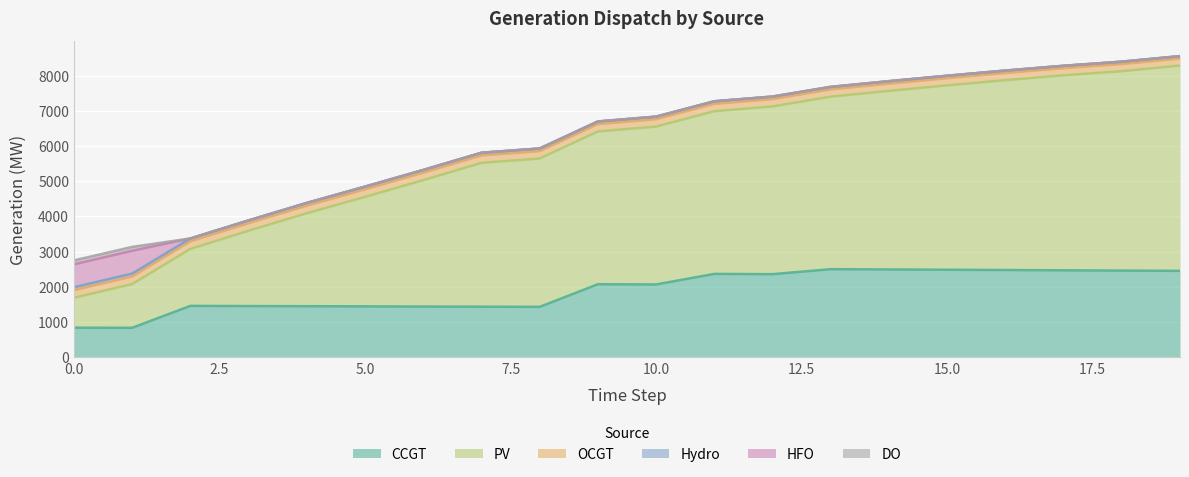

Reading left to right, list all the values displayed in this chart.

CCGT: 836	833	1456	1451	1447	1442	1437	1433	1428	2071	2065	2365	2357	2499	2491	2483	2475	2467	2459	2451
PV: 850	1242	1620	2140	2642	3111	3591	4087	4215	4341	4486	4624	4767	4902	5074	5239	5395	5541	5667	5834
OCGT: 216	215	214	213	213	212	211	210	209	208	208	207	206	205	204	203	203	202	201	200
Hydro: 84	83	82	81	80	80	79	78	77	76	75	74	74	73	72	71	70	69	69	68
HFO: 651	648	0	0	0	0	0	0	0	0	0	0	0	0	0	0	0	0	0	0
DO: 111	111	0	0	0	0	0	0	0	0	0	0	0	0	0	0	0	0	0	0